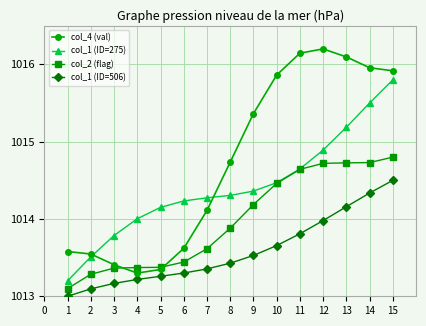

What is the spread (max minus min) of values at 13?

1.9